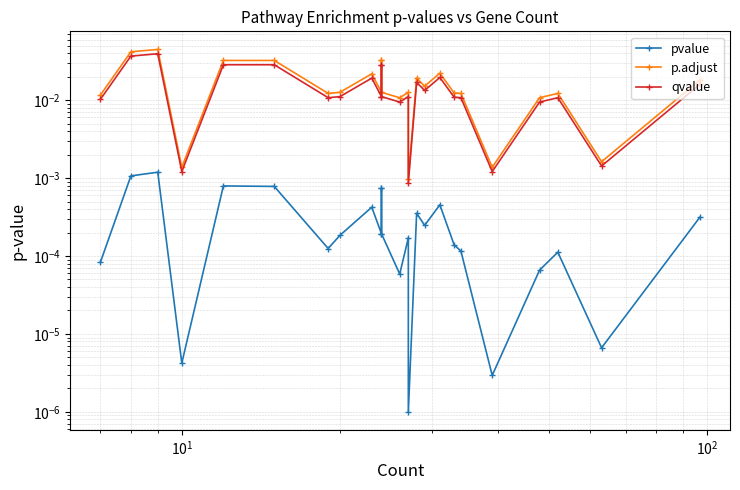

Rank the series by their maximum value, from lowest to highest.

pvalue, qvalue, p.adjust